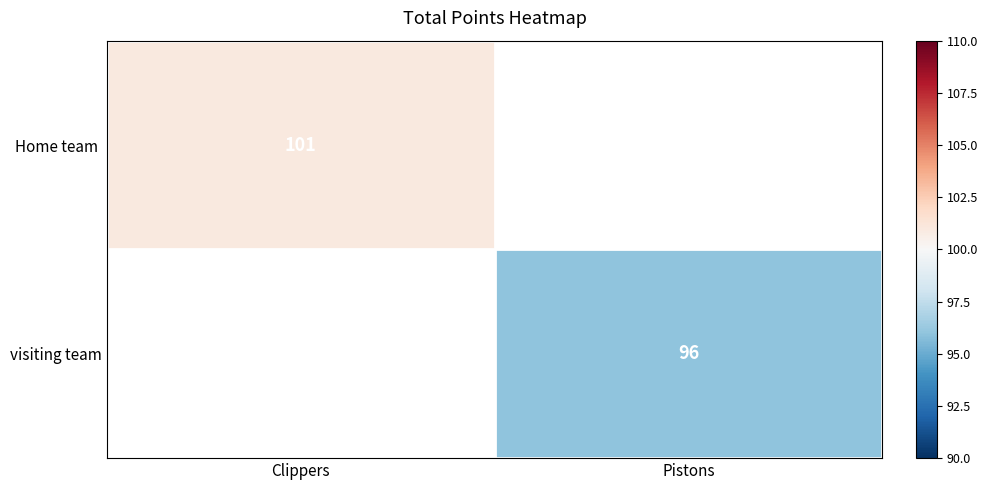

Which category has the highest value across all series?

Clippers